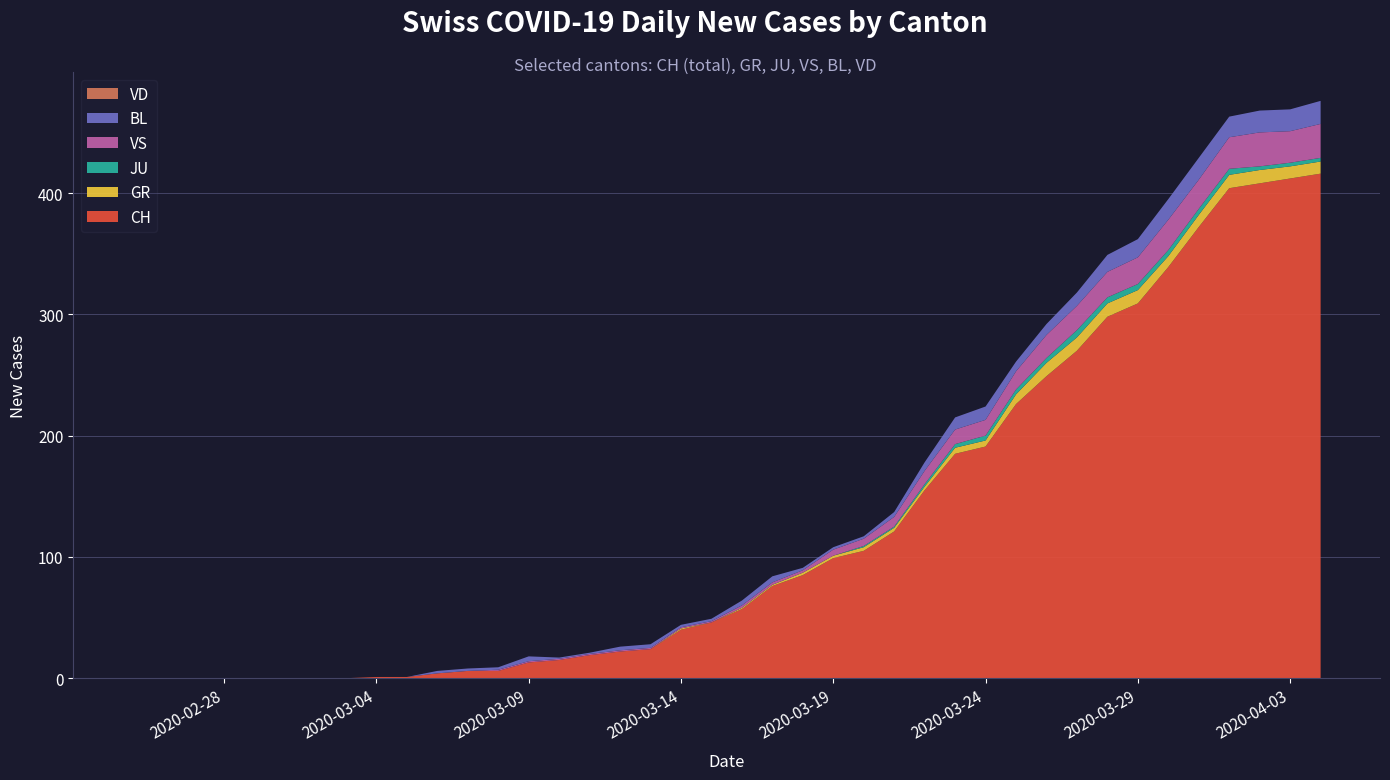

Reading left to right, transcribe all the data shown in this chart.

CH: 0=0	1=0	2=0	3=0	4=0	5=0	6=0	7=0	8=1	9=1	10=4	11=6	12=6	13=13	14=15	15=19	16=22	17=24	18=40	19=46	20=57	21=76	22=85	23=99	24=105	25=121	26=155	27=185	28=191	29=226	30=249	31=270	32=298	33=309	34=339	35=372	36=404	37=408	38=412	39=416
GR: 0=0	1=0	2=0	3=0	4=0	5=0	6=0	7=0	8=0	9=0	10=0	11=0	12=0	13=0	14=0	15=0	16=0	17=0	18=1	19=0	20=1	21=1	22=2	23=2	24=3	25=3	26=3	27=5	28=5	29=8	30=11	31=11	32=11	33=11	34=9	35=10	36=11	37=11	38=10	39=10
JU: 0=0	1=0	2=0	3=0	4=0	5=0	6=0	7=0	8=0	9=0	10=0	11=0	12=0	13=0	14=0	15=0	16=0	17=0	18=0	19=0	20=0	21=0	22=0	23=0	24=1	25=1	26=2	27=3	28=4	29=4	30=4	31=6	32=5	33=5	34=5	35=5	36=5	37=3	38=3	39=3
VS: 0=0	1=0	2=0	3=0	4=0	5=0	6=0	7=0	8=0	9=0	10=0	11=0	12=1	13=1	14=1	15=1	16=1	17=1	18=1	19=1	20=2	21=2	22=2	23=5	24=6	25=8	26=11	27=12	28=13	29=15	30=19	31=20	32=21	33=22	34=25	35=24	36=26	37=28	38=26	39=28
BL: 0=0	1=0	2=0	3=0	4=0	5=0	6=0	7=0	8=0	9=0	10=2	11=2	12=2	13=4	14=1	15=1	16=3	17=3	18=2	19=2	20=4	21=5	22=2	23=2	24=2	25=4	26=7	27=10	28=11	29=8	30=9	31=11	32=14	33=15	34=17	35=18	36=17	37=18	38=18	39=19
VD: 0=0	1=0	2=0	3=0	4=0	5=0	6=0	7=0	8=0	9=0	10=0	11=0	12=0	13=0	14=0	15=0	16=0	17=0	18=0	19=0	20=0	21=0	22=0	23=0	24=0	25=0	26=0	27=0	28=0	29=0	30=0	31=0	32=0	33=0	34=0	35=0	36=0	37=0	38=0	39=0